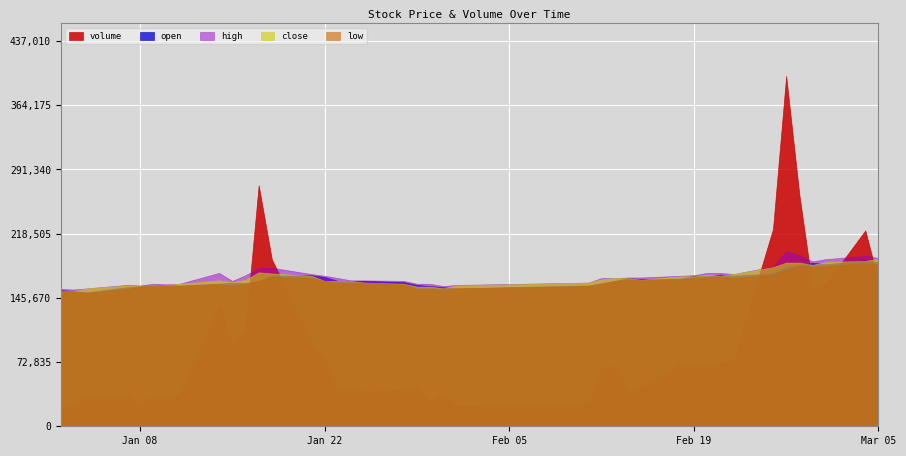

True or false: volume and open cross at least once.

True